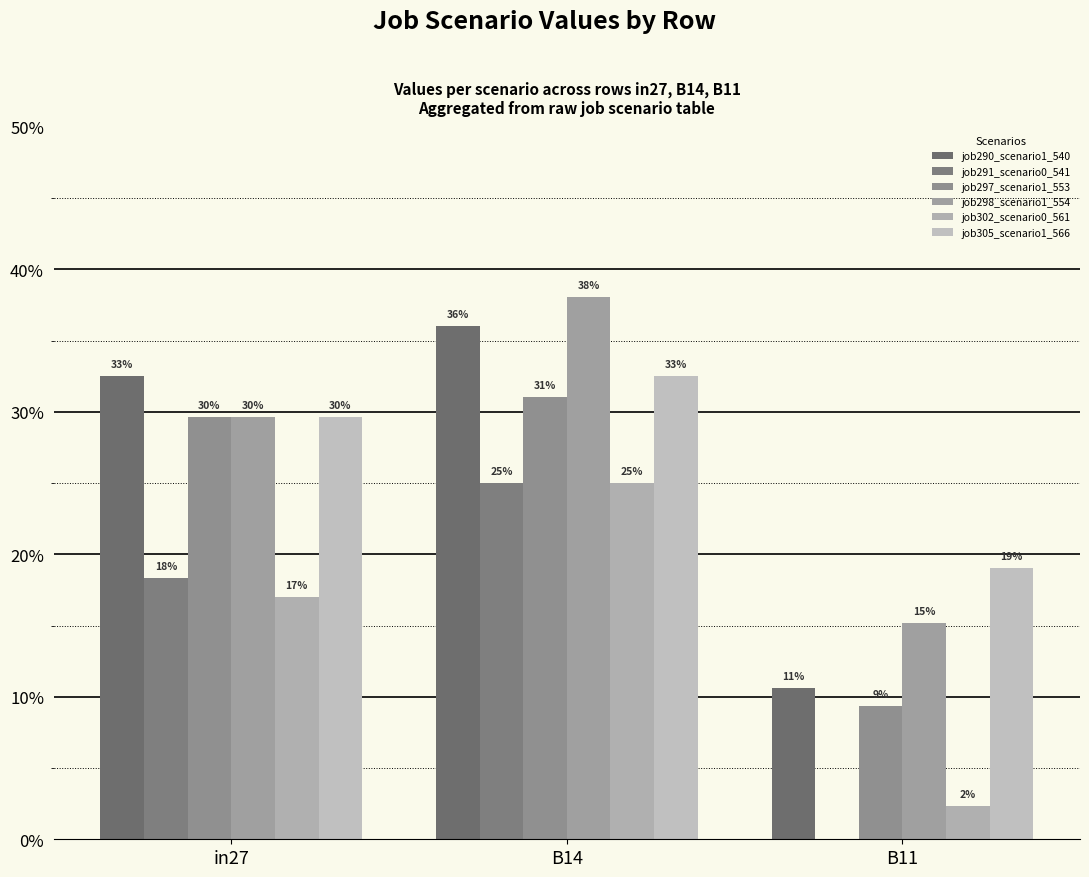

Which series has the largest total across all categories?

job298_scenario1_554